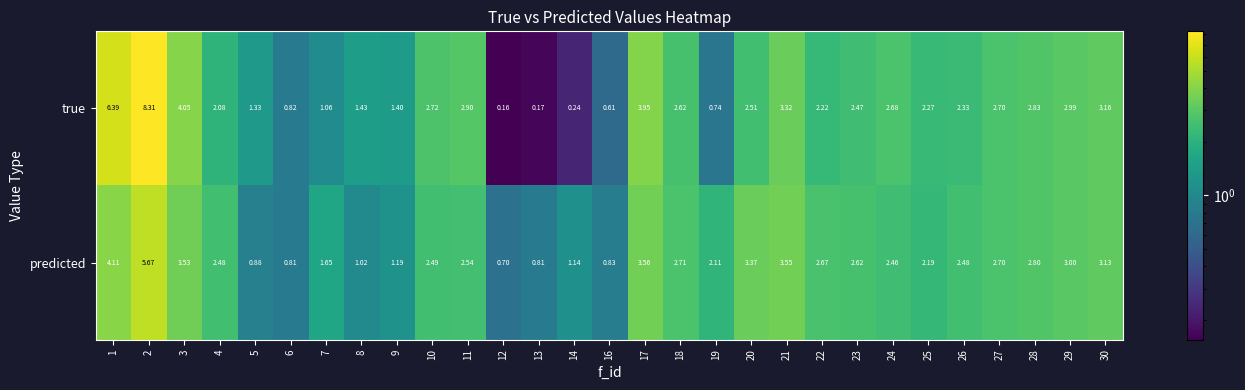

Between 12 and 22, which series saw the biggest shift?

true